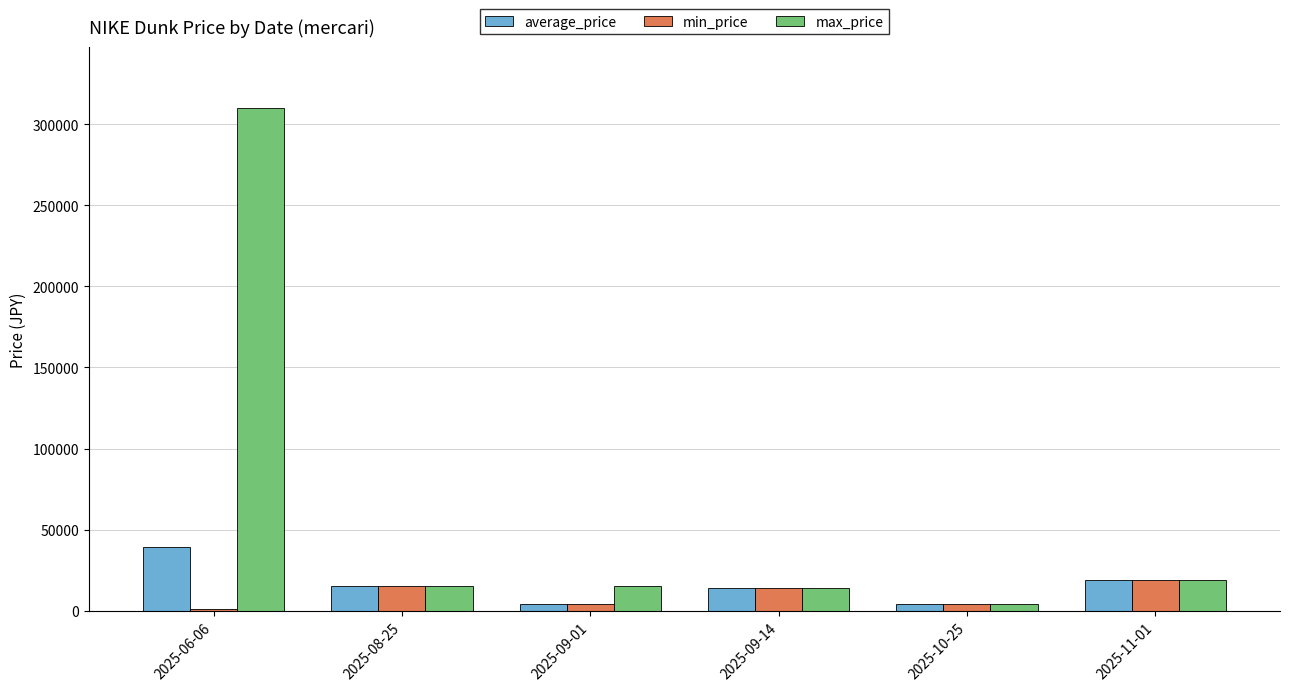

At which category does the chart reach its peak across all series?

2025-06-06